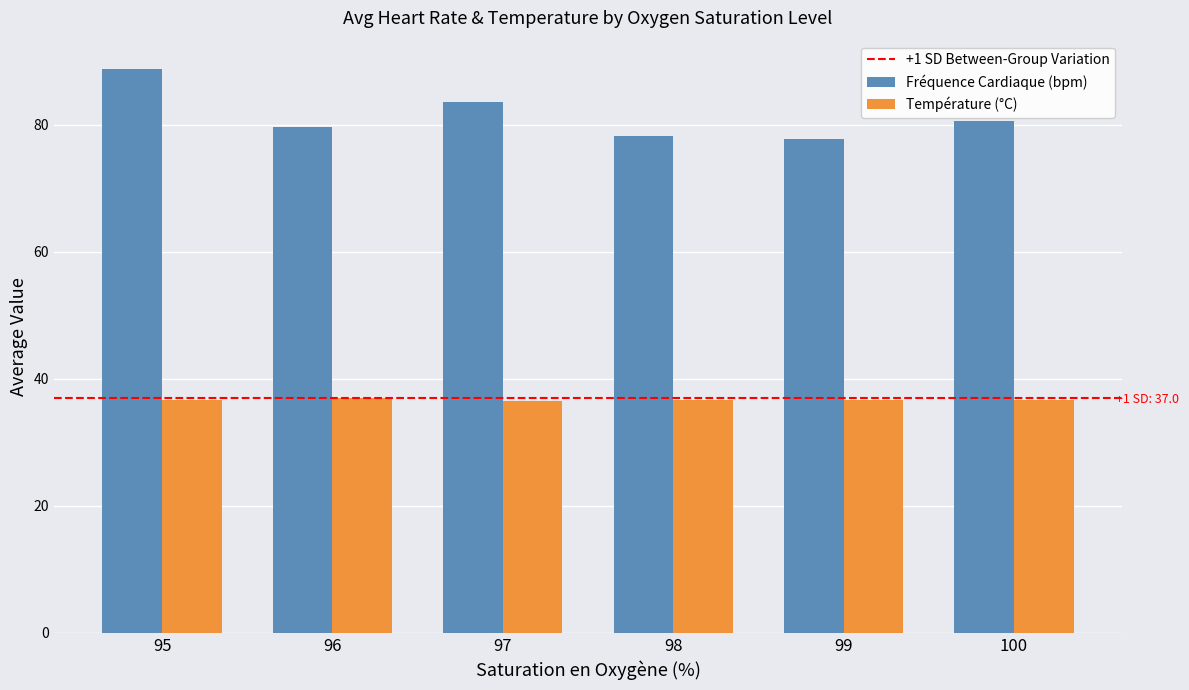

Does the chart contain any negative values?

No